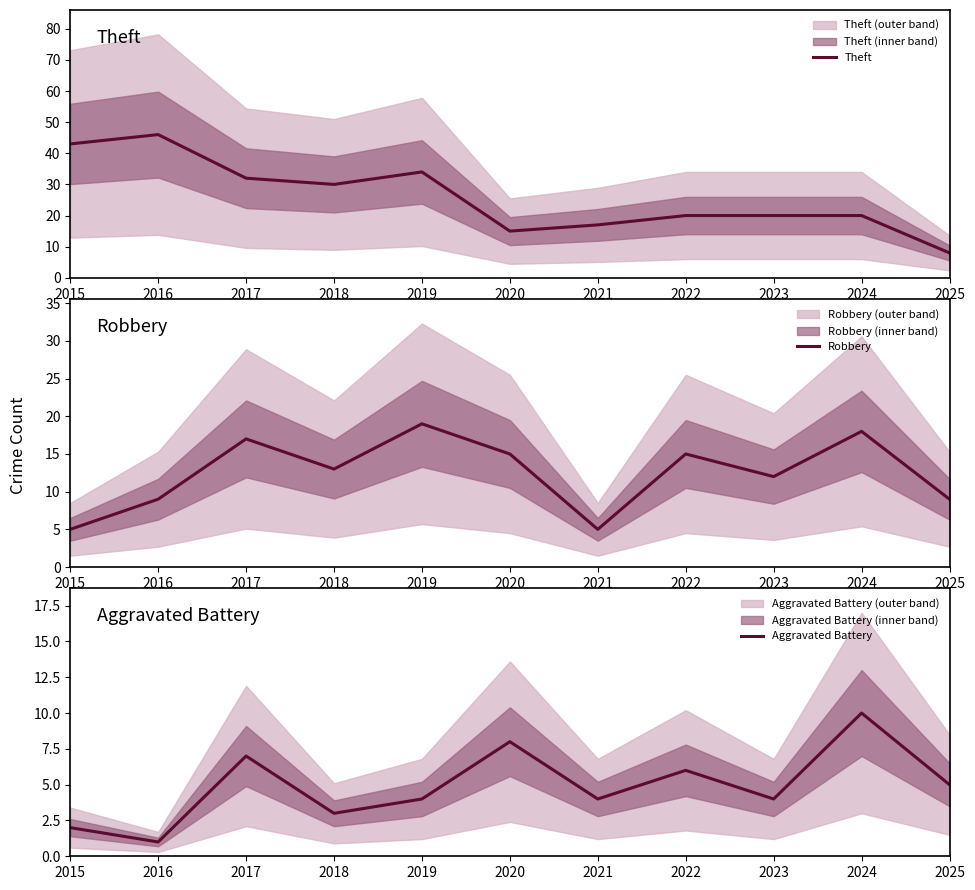

Reading left to right, extract all data points from this chart.

Theft: 2015=43	2016=46	2017=32	2018=30	2019=34	2020=15	2021=17	2022=20	2023=20	2024=20	2025=8
Robbery: 2015=5	2016=9	2017=17	2018=13	2019=19	2020=15	2021=5	2022=15	2023=12	2024=18	2025=9
Aggravated Battery: 2015=2	2016=1	2017=7	2018=3	2019=4	2020=8	2021=4	2022=6	2023=4	2024=10	2025=5